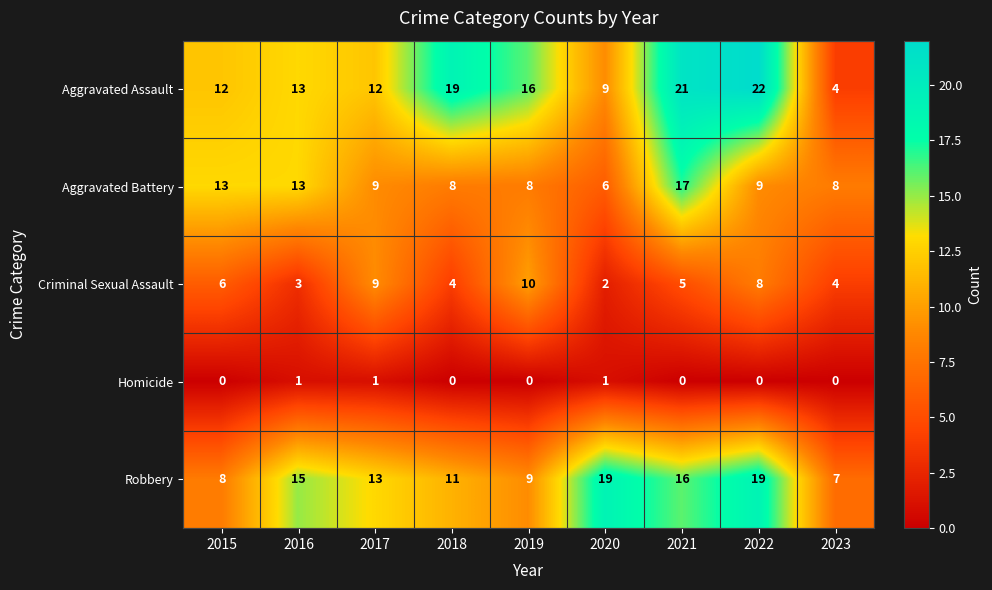

At which label does Aggravated Battery first exceed 9?

2015